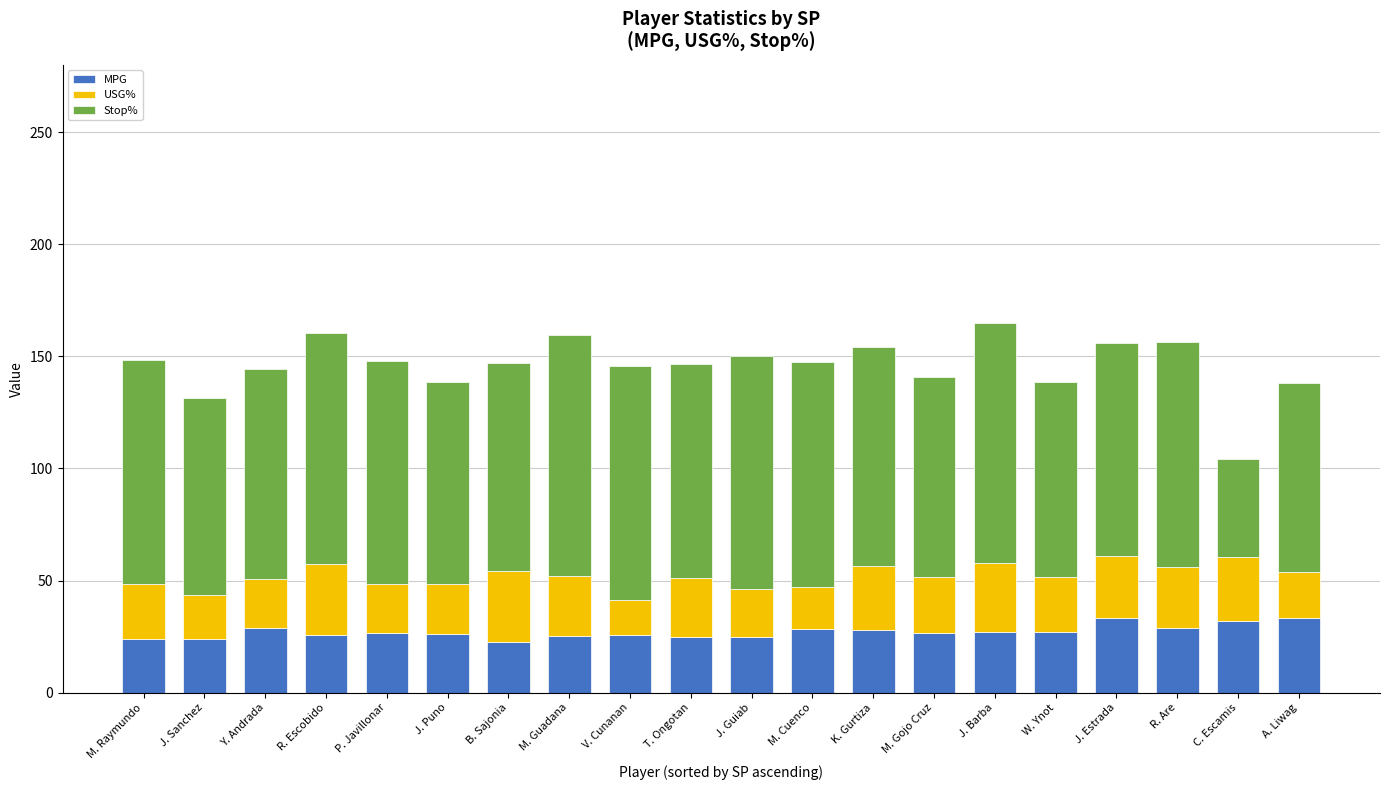

How many series are shown in this chart?

3